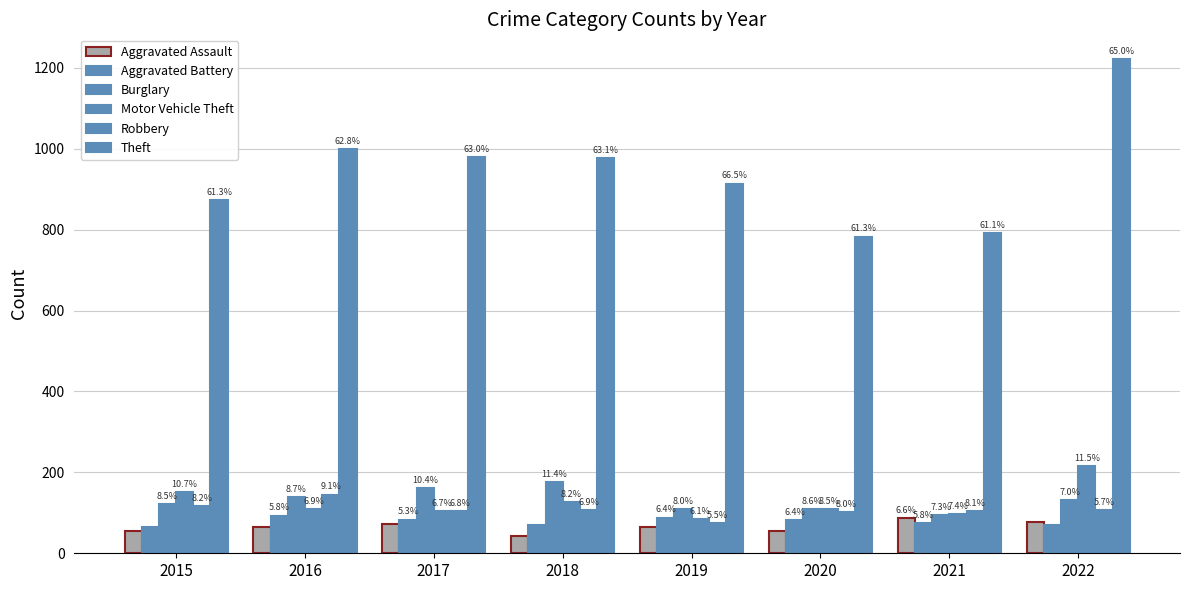

At how many categories does at least one series exceed 121?

8